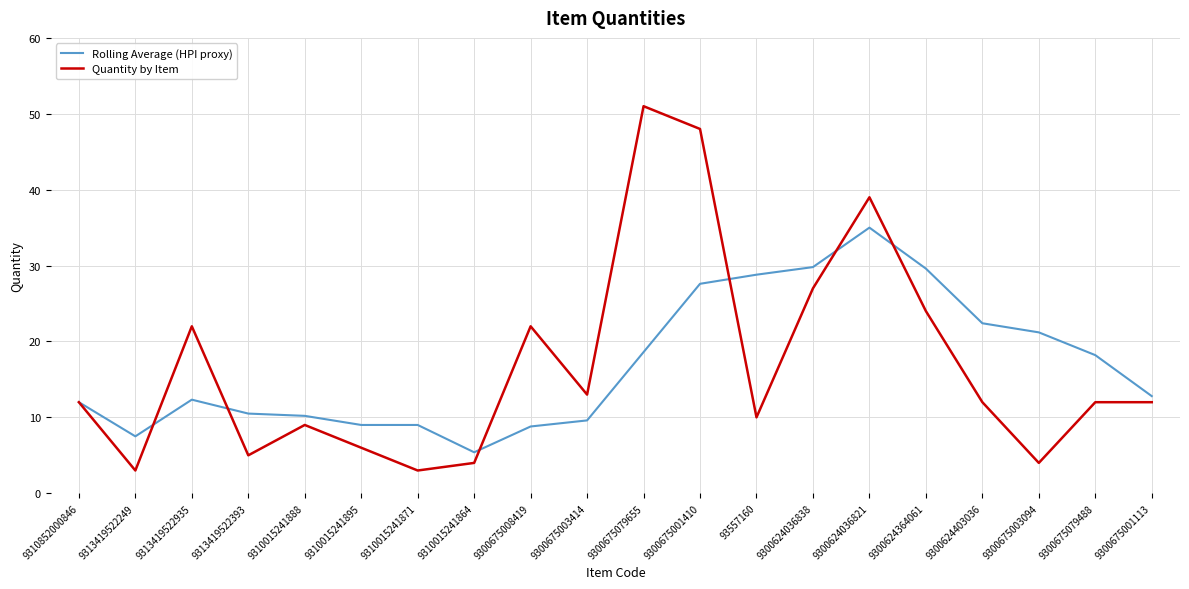

The value of Quantity by Item at 9313419522393 is 5.0. True or false?

True